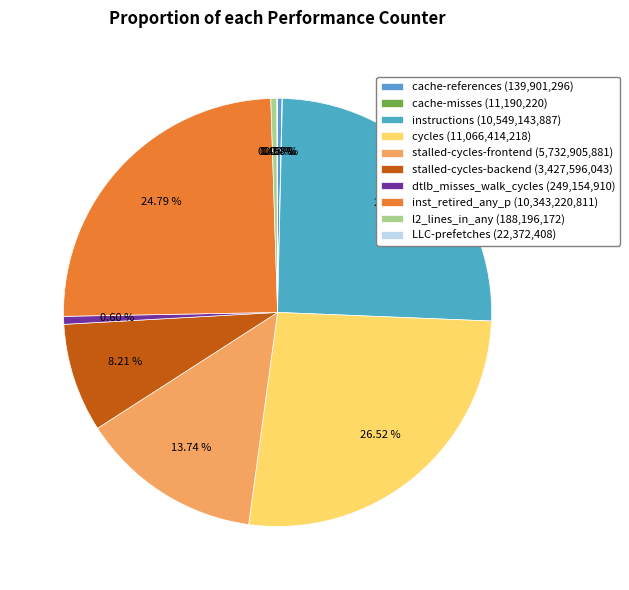

What is the ratio of the value at cycles to the value at stalled-cycles-frontend?

1.9